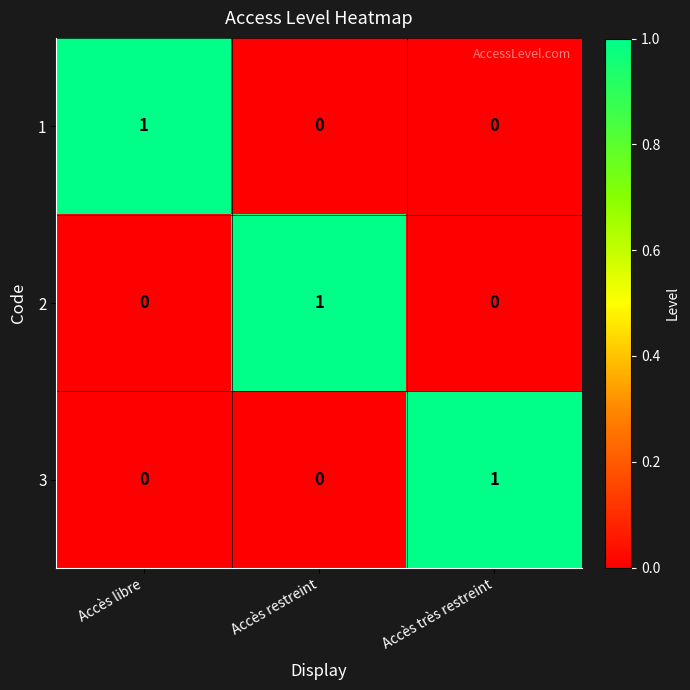

At how many categories does at least one series exceed 0?

3